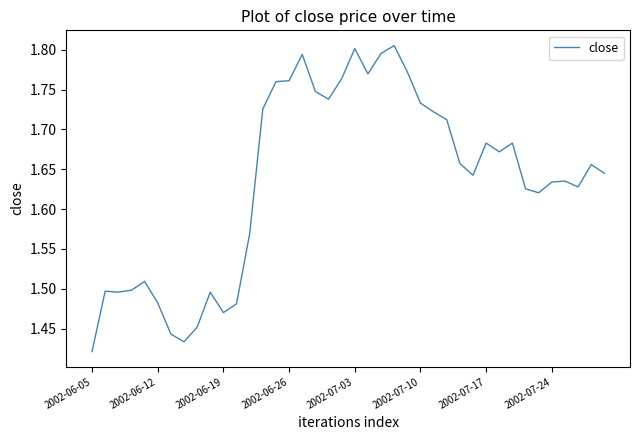

How many lines are shown in the chart?

1